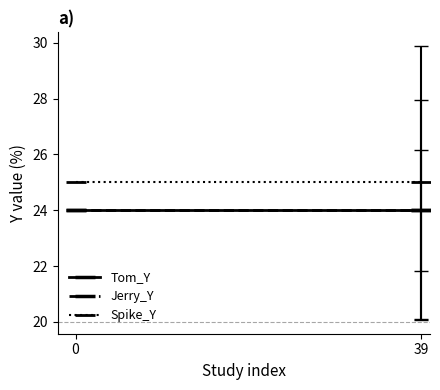

Reading left to right, extract all data points from this chart.

Tom_Y: 0=24	39=24
Jerry_Y: 0=24	39=24
Spike_Y: 0=25	39=25